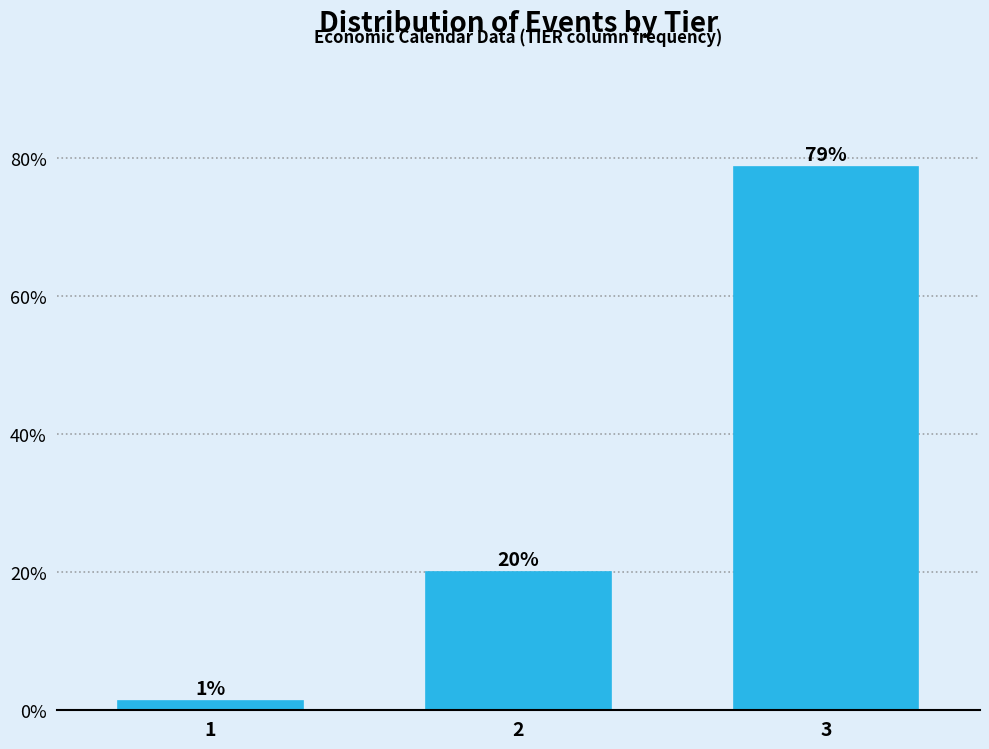

What is the greatest value displayed?

78.7